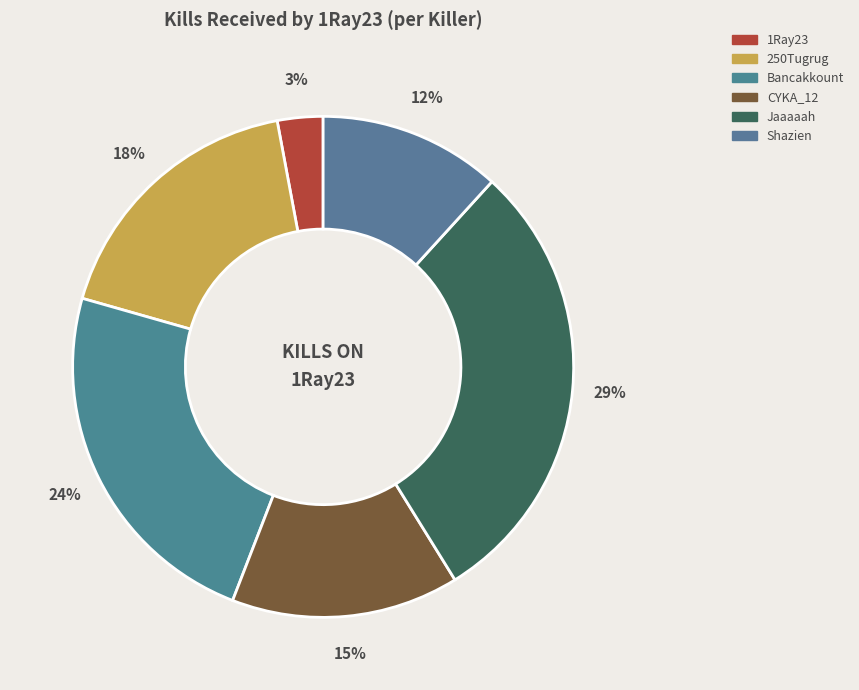

What is the largest slice in the pie chart?

Jaaaaah